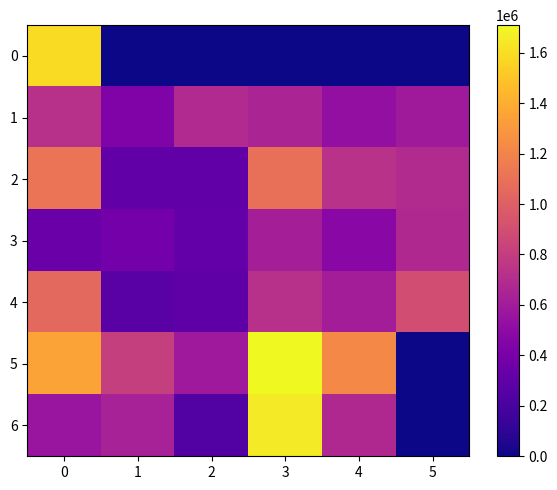

Which series has the largest range (max minus min)?

5